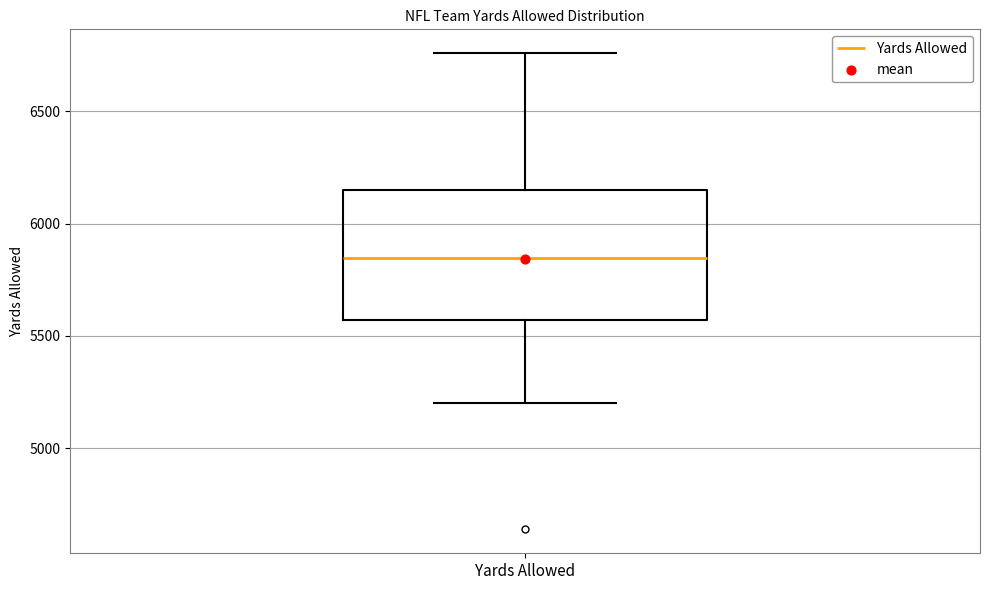

Transcribe this box plot: give where the median line is, the range the box spans, and where the two whiskers end, as read against the y-axis. The values are not printed on the chart, so give them approximately, as read against the axis.

median 5850, box 5550 to 6150, whiskers 5200 to 6750